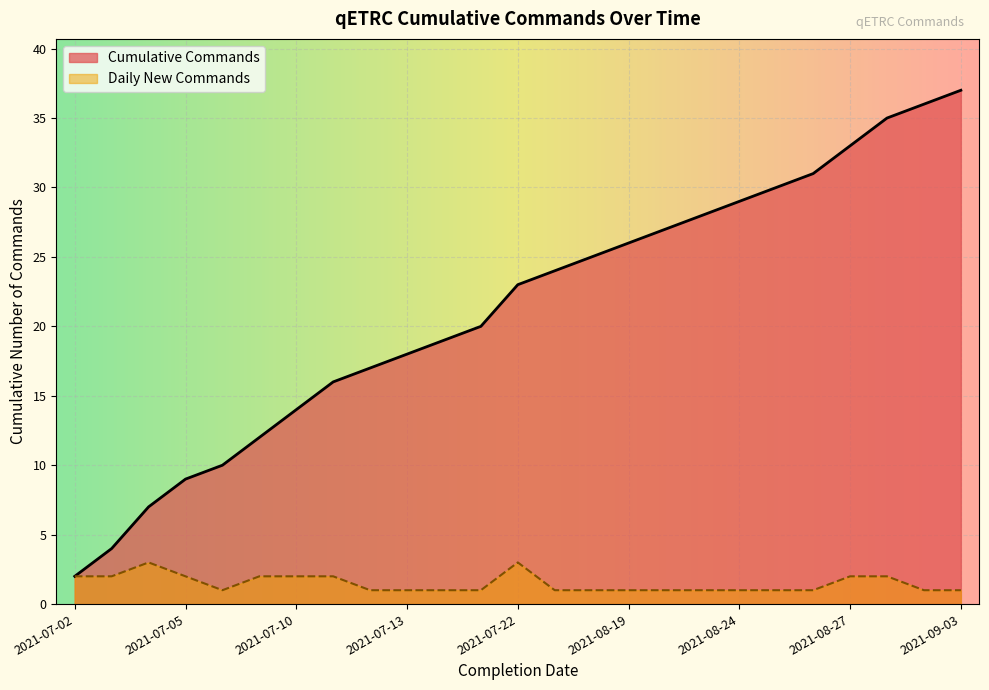

Approximately how many times larger is the value at 2021-07-15 compared to 2021-07-10?

1.5